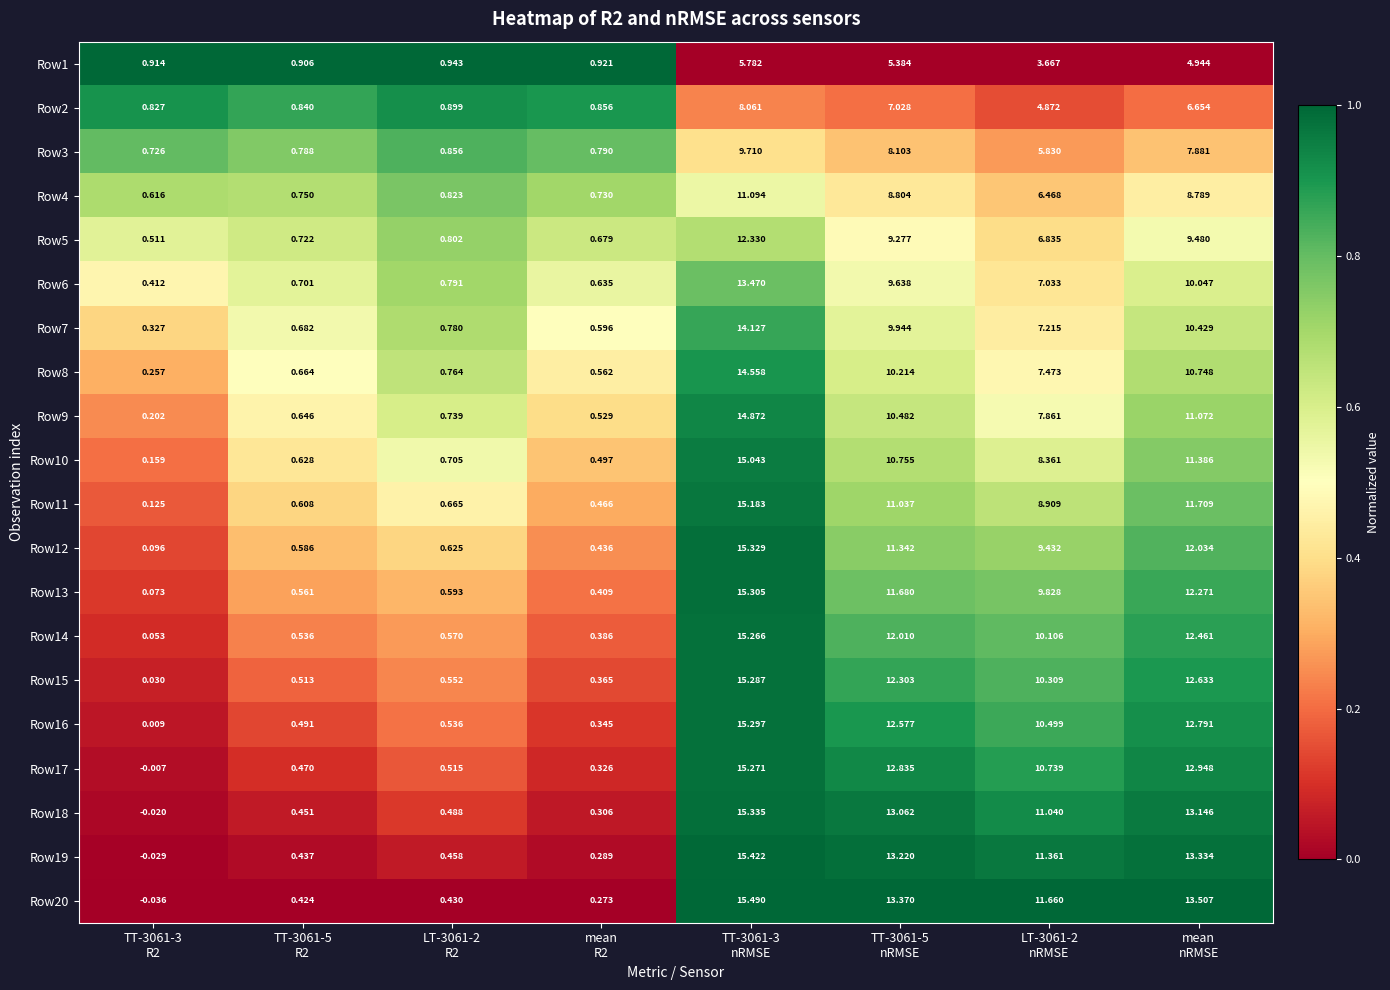

What is the total value across all series at LT-3061-2
R2?

13.5